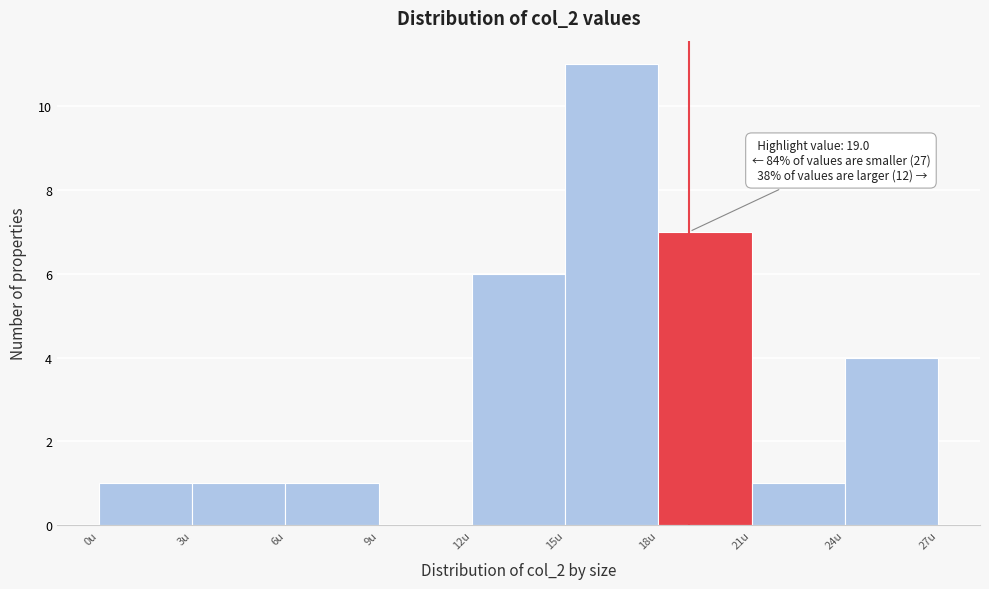

Over which range of the x-axis is the bar tallest?

15 to 18